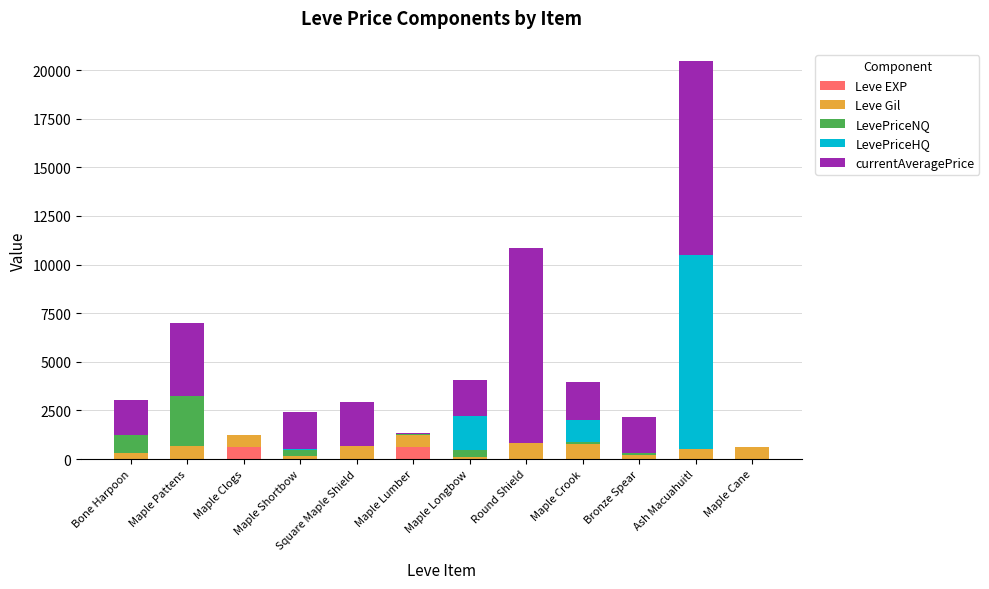

At which category is the sum across all series the highest?

Ash Macuahuitl